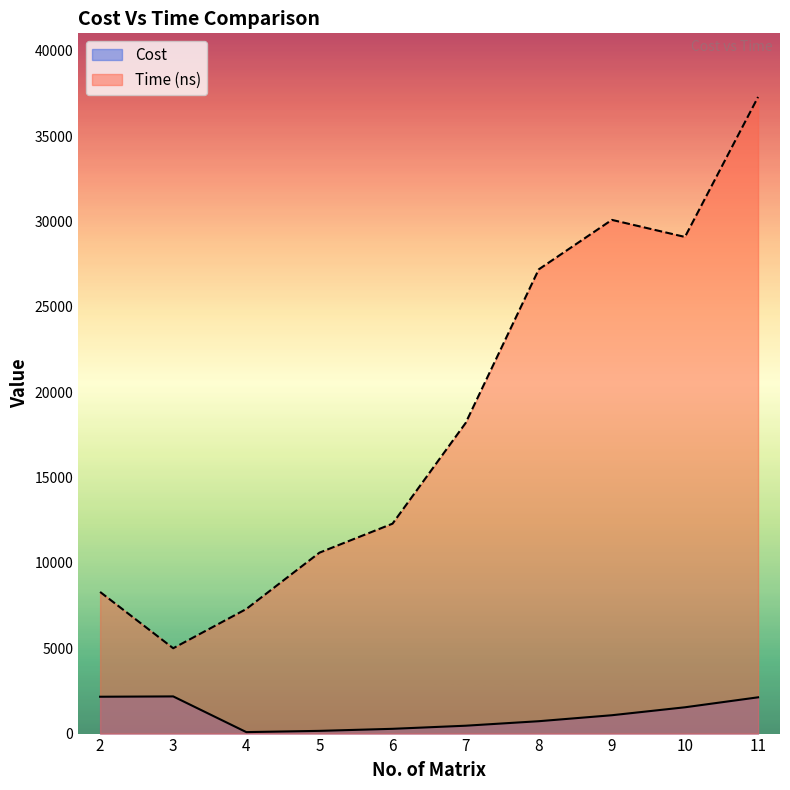

Reading right to left, what are all the values shown in this chart?

Cost: 11=2125	10=1541	9=1075	8=725	7=461	6=279	5=159	4=86	3=2178	2=2159
Time (ns): 11=37300	10=29100	9=30100	8=27200	7=18200	6=12300	5=10600	4=7300	3=5000	2=8300